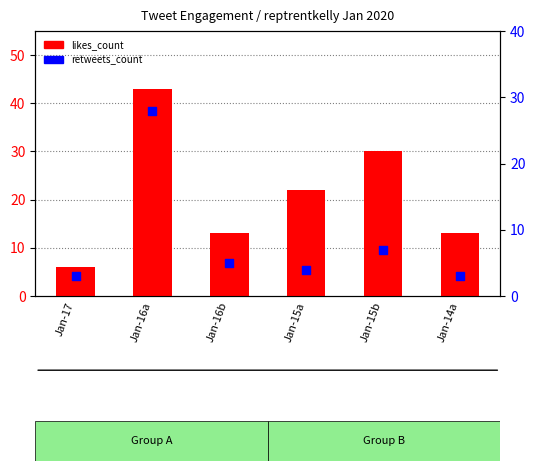

Which series contains the highest Y value?

likes_count